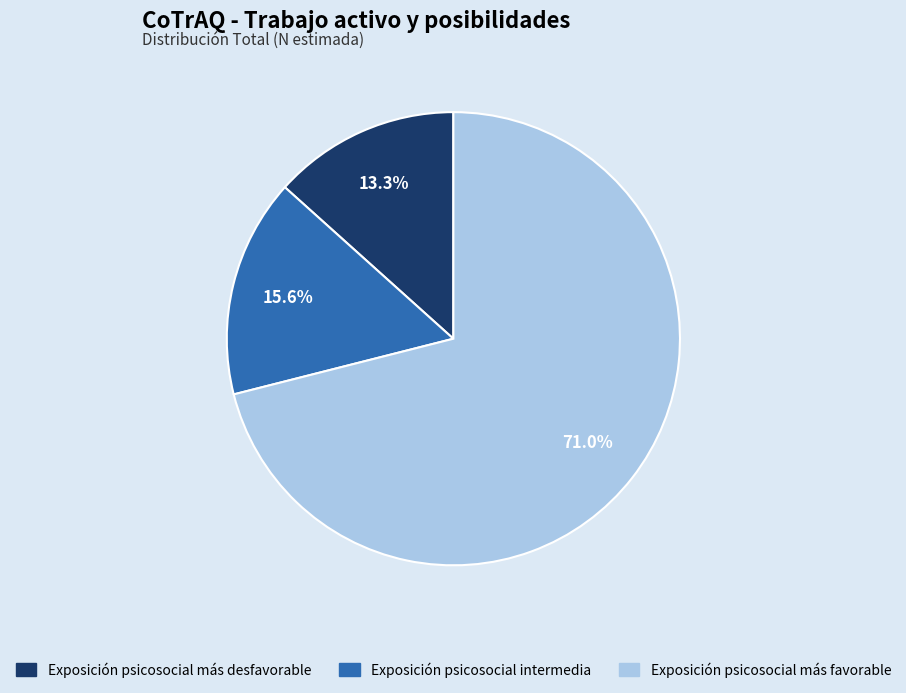

What percentage is NOT represented by Exposición psicosocial intermedia?

84.4%